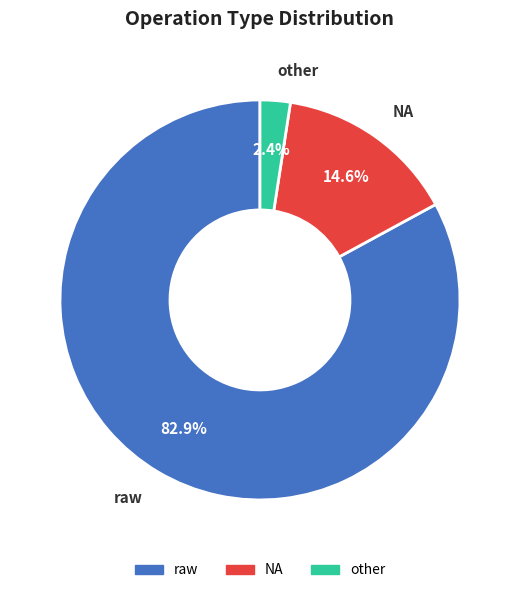

How many segments does this pie chart have?

3